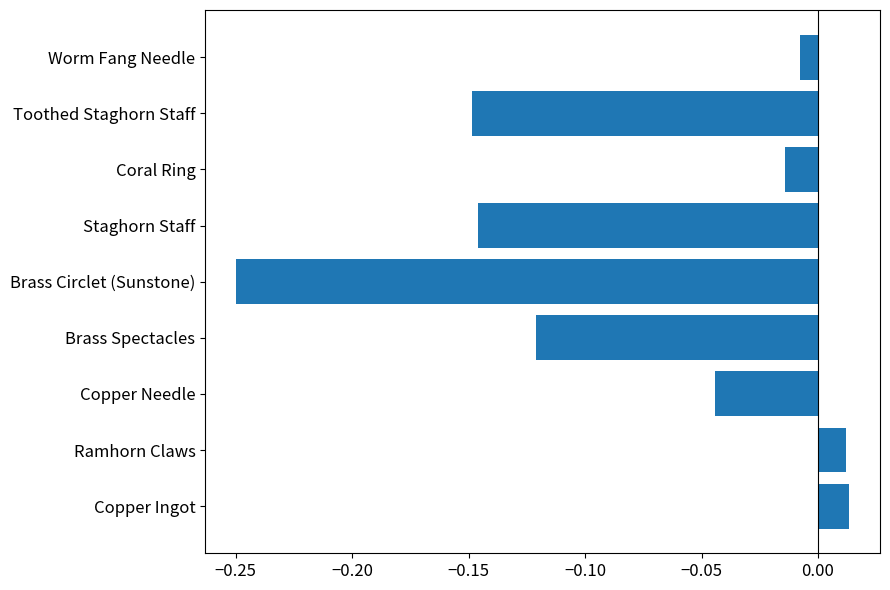

The value at Brass Spectacles is -0.0. True or false?

False